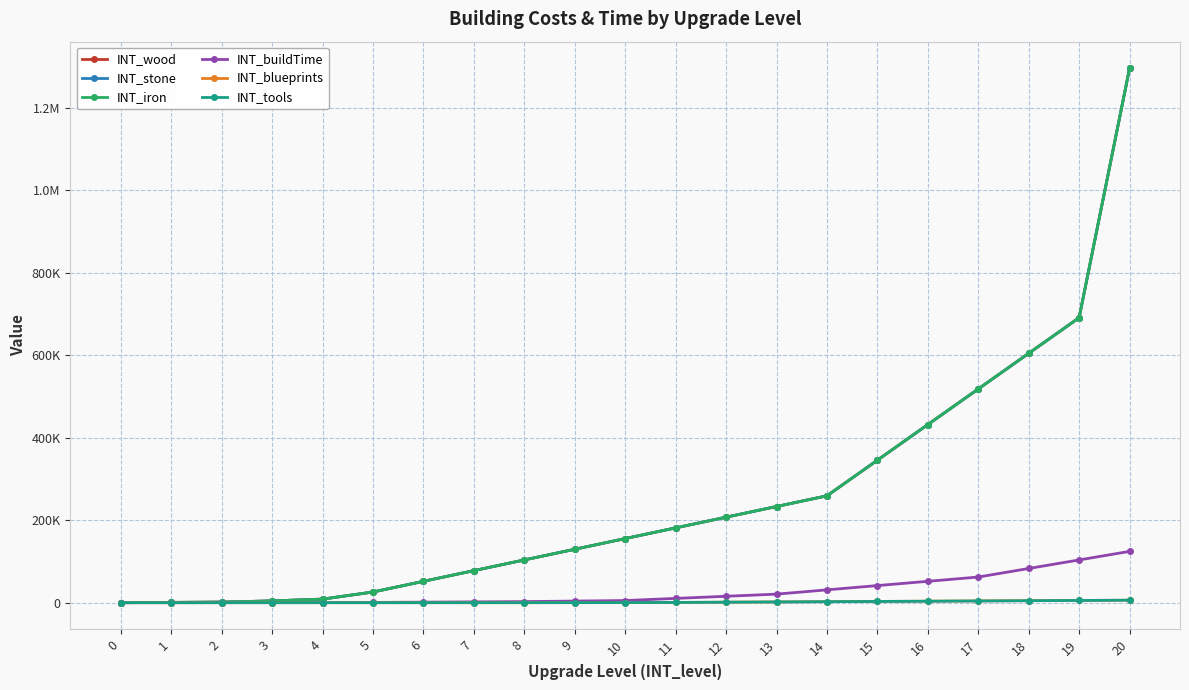

Reading left to right, extract all data points from this chart.

INT_wood: 0	720	1440	4320	8640	25920	51840	77760	103680	129600	155520	181440	207360	233280	259200	345600	432000	518400	604800	691200	1296000
INT_stone: 0	720	1440	4320	8640	25920	51840	77760	103680	129600	155520	181440	207360	233280	259200	345600	432000	518400	604800	691200	1296000
INT_iron: 0	720	1440	4320	8640	25920	51840	77760	103680	129600	155520	181440	207360	233280	259200	345600	432000	518400	604800	691200	1296000
INT_buildTime: 0	60	130	216	346	648	1296	1944	2592	3888	5184	10368	15552	20736	31104	41472	51840	62208	82944	103680	124416
INT_blueprints: 0	0	0	0	0	0	2	10	40	120	360	600	1200	1800	2400	3000	3600	4200	4800	5400	6000
INT_tools: 0	0	0	0	0	0	2	10	40	120	360	600	1200	1800	2400	3000	3600	4200	4800	5400	6000